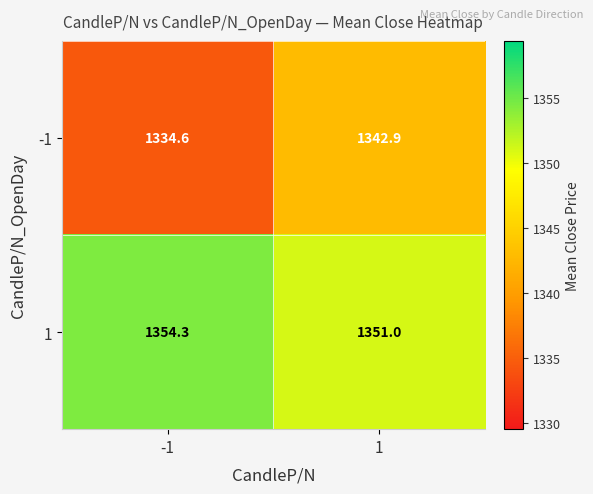

The 1 series shows 2416.5 at -1. True or false?

False